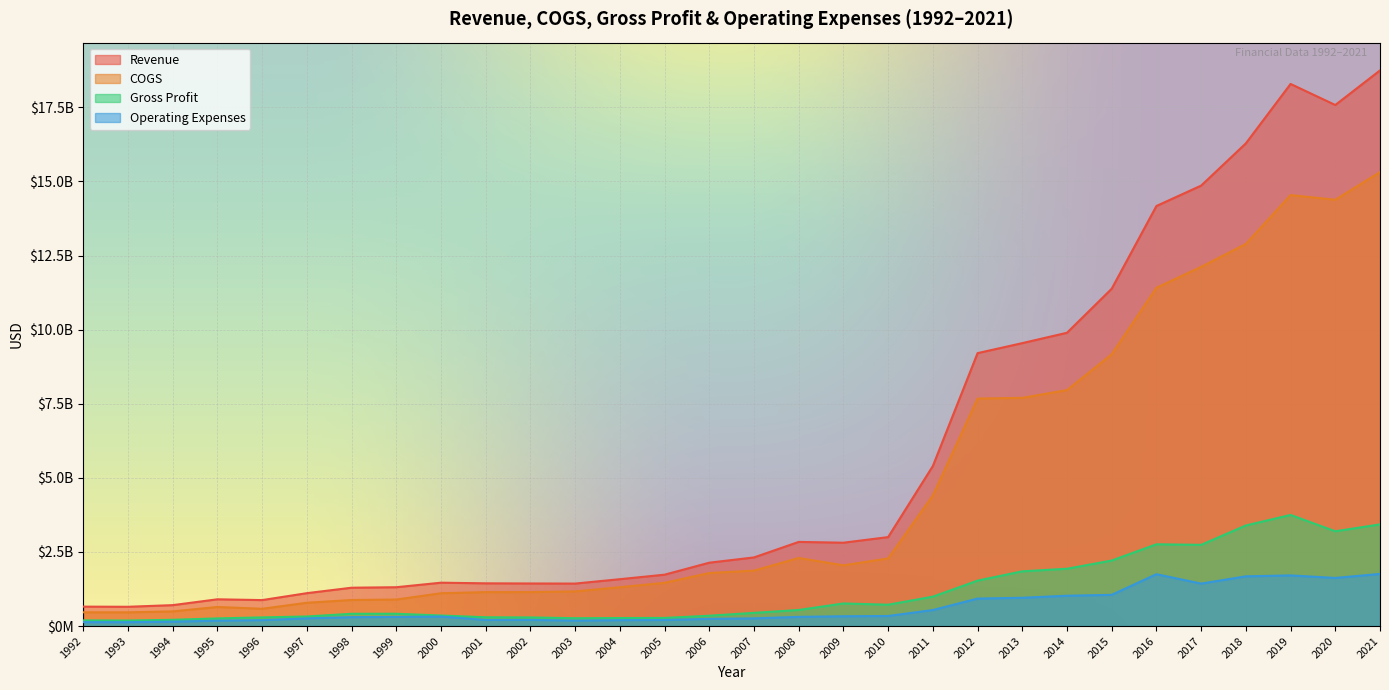

List the series in order of their peak value, highest first.

Revenue, COGS, Gross Profit, Operating Expenses